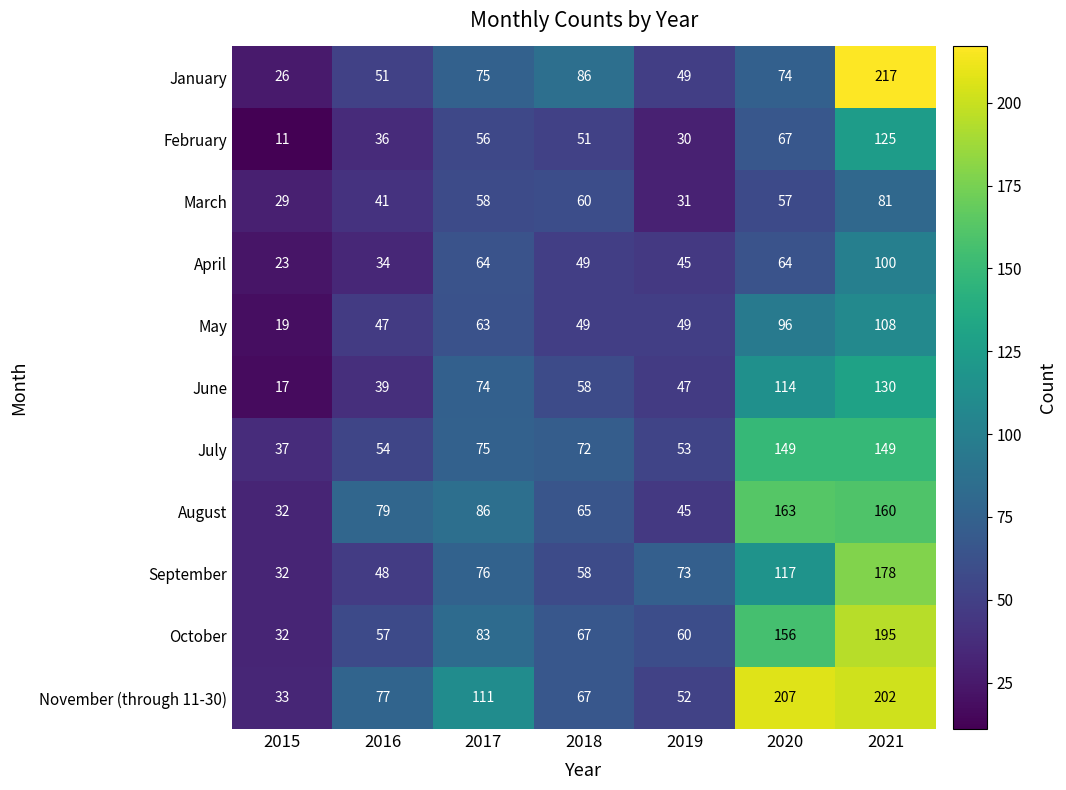

Is it true that November (through 11-30) equals 12 at 2015?

False